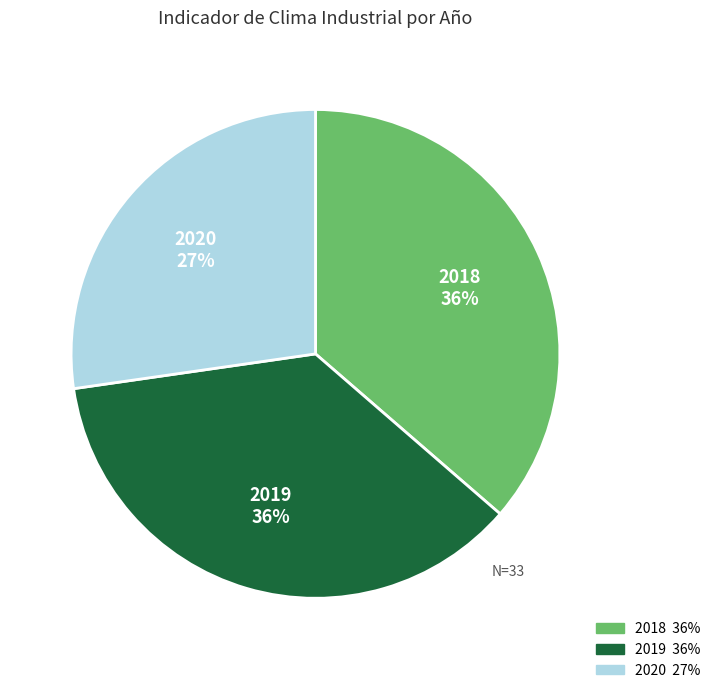

What is the ratio of the value at 2019 to the value at 2020?

1.3